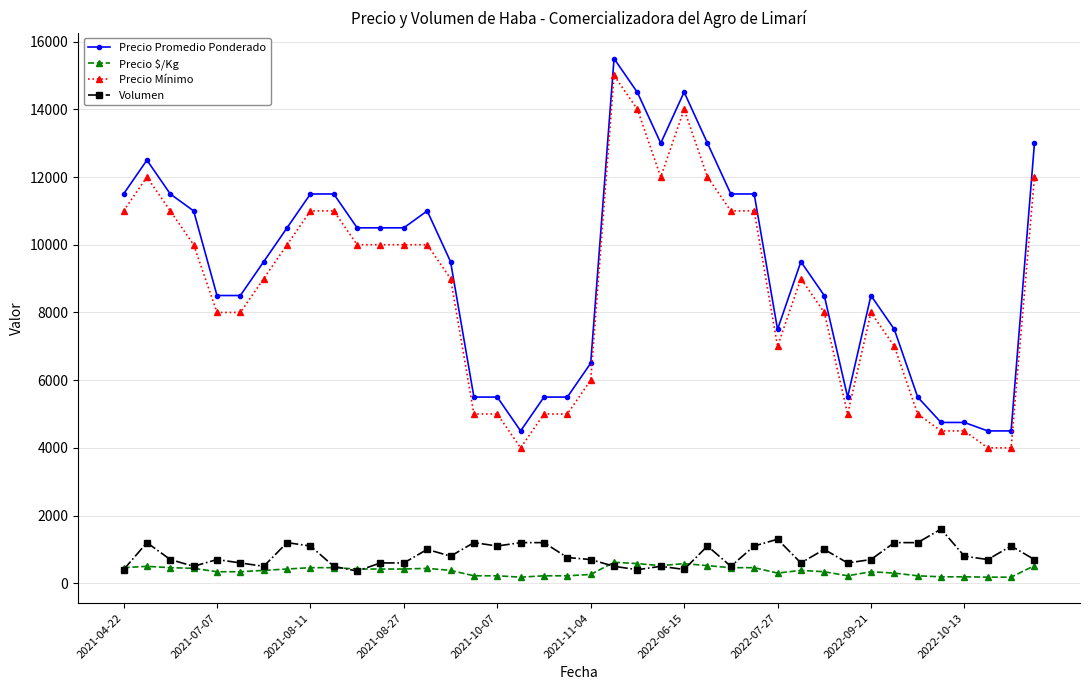

What is the average value of the Precio $/Kg series?

369